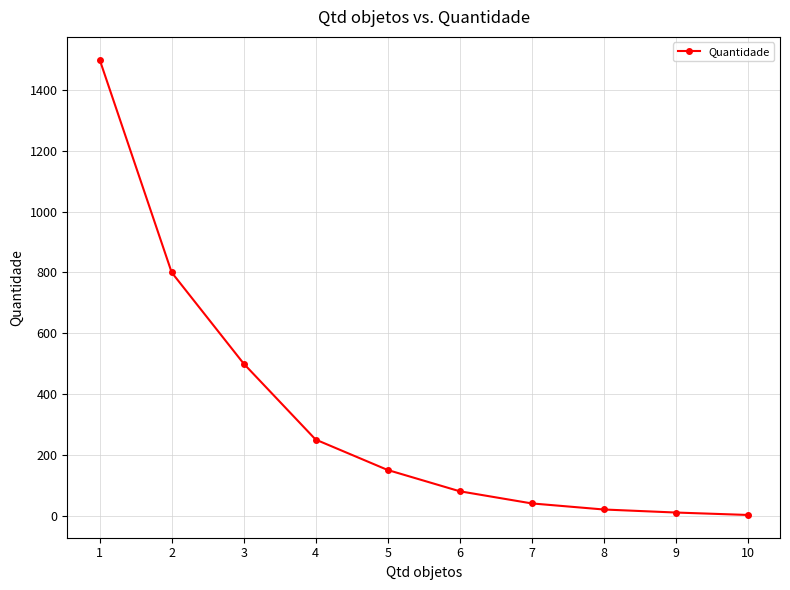

What is the sum of all values?

3352